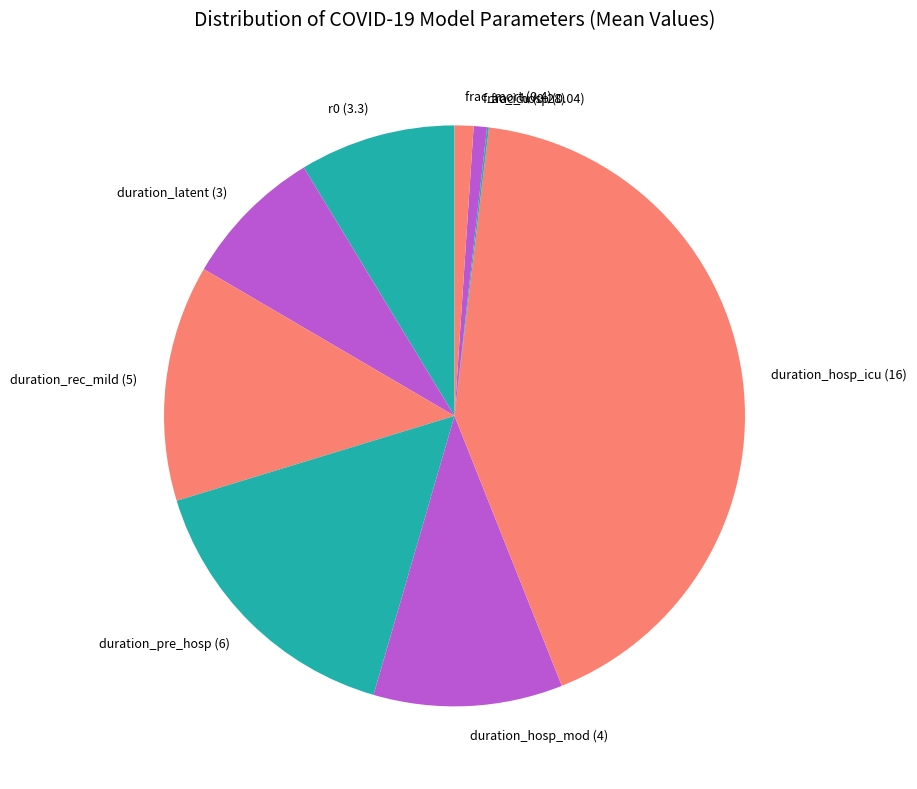

Which slice is the largest?

duration_hosp_icu